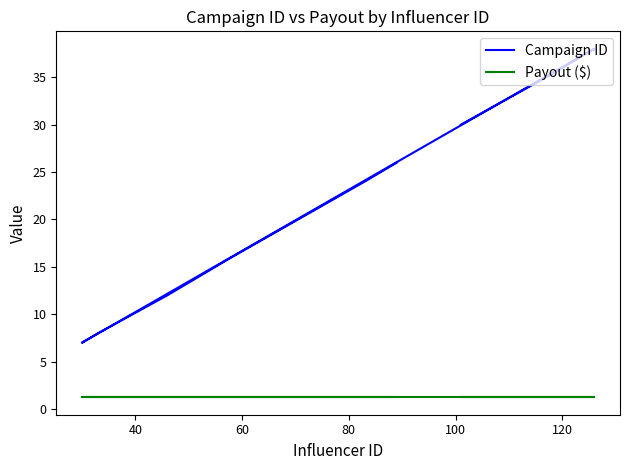

What is the difference between the second highest and minimum values in the Campaign ID series?

28.0